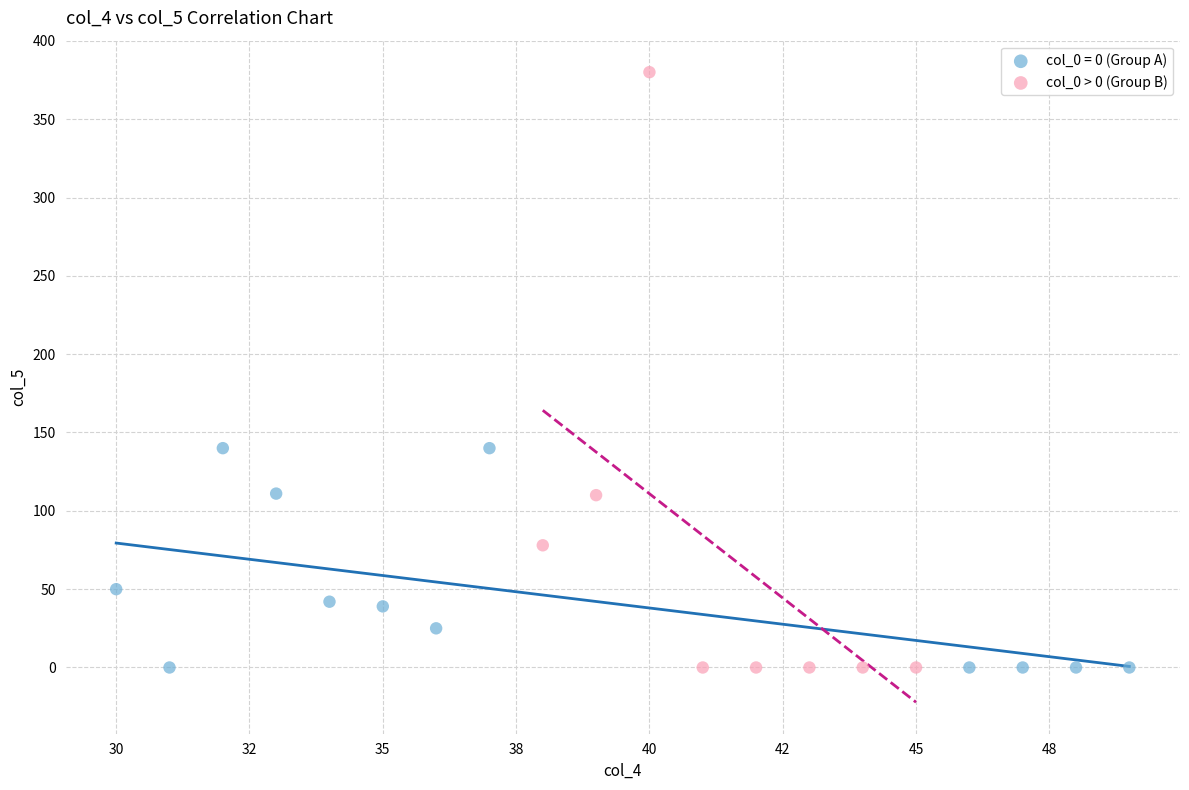

Which series has the largest Y range (max minus min)?

col_0 > 0 (Group B)